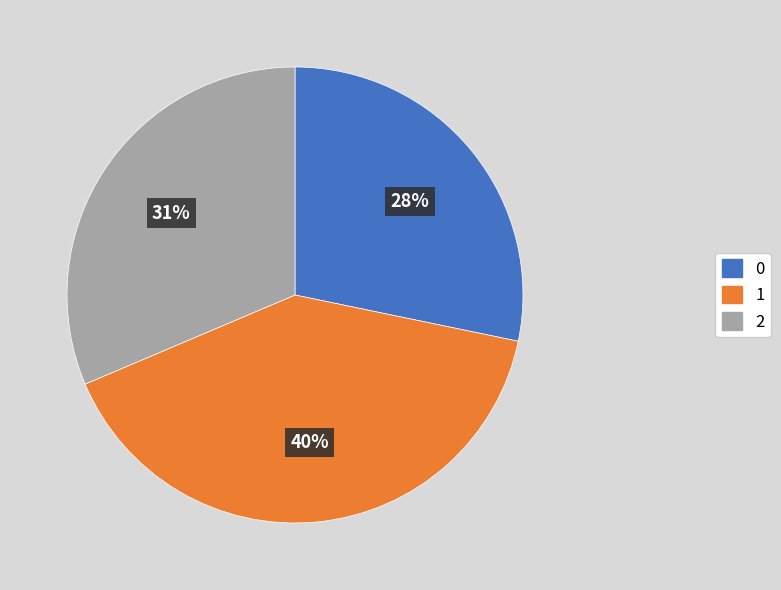

Is 1 the majority of the pie?

No